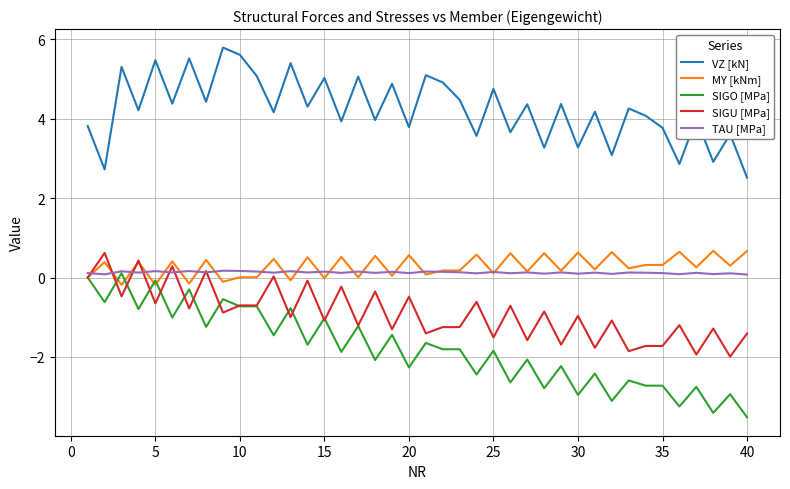

True or false: VZ [kN] and SIGO [MPa] cross at least once.

False